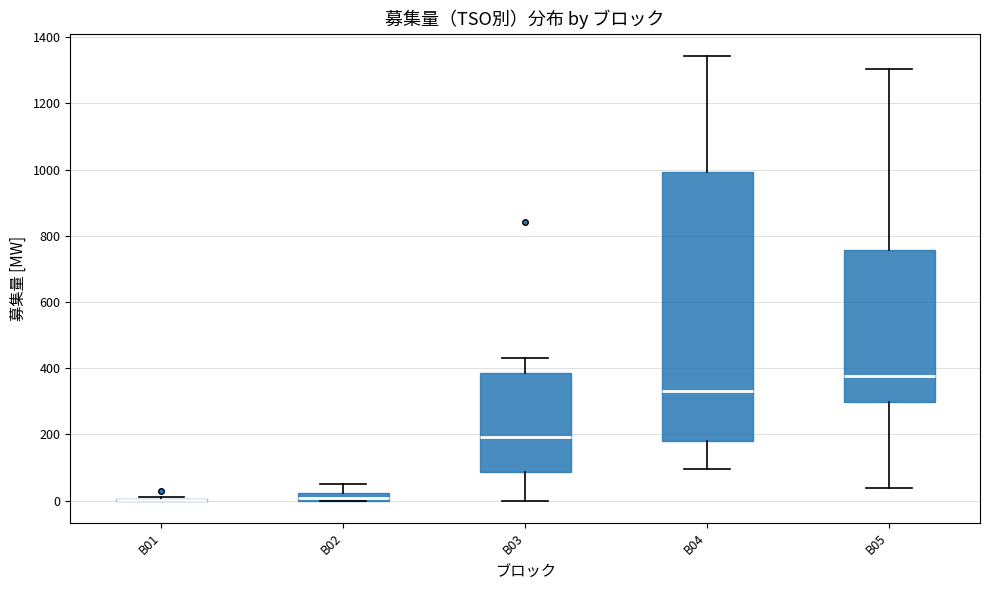

Where does the median line of the box for B03 sit on the y-axis? The values are not printed on the chart, so give them approximately, as read against the axis.

200